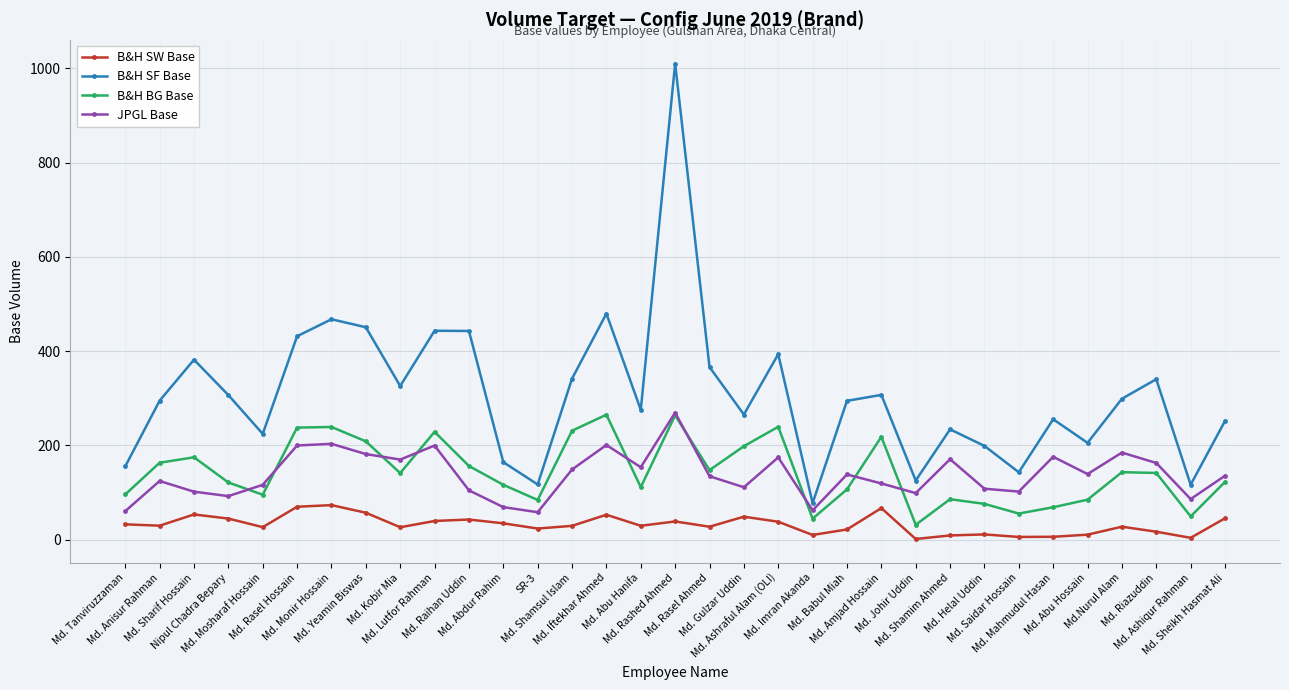

Count the number of data series in this chart.

4